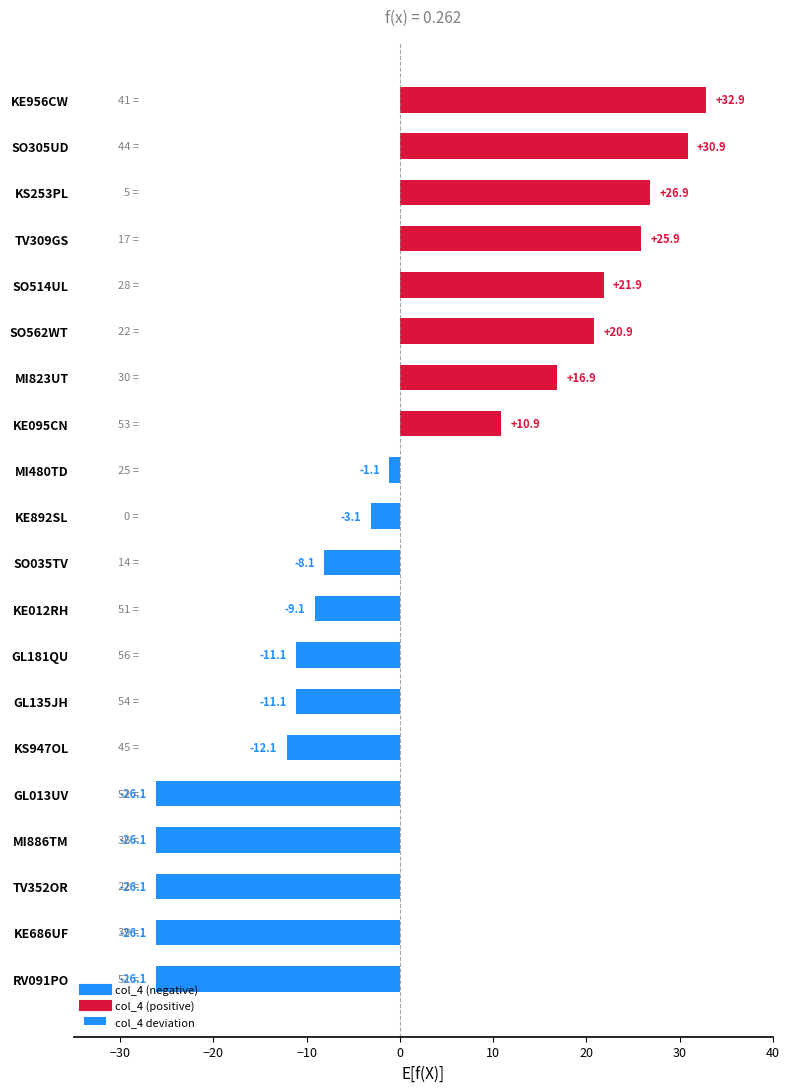

Does the chart contain stacked bars?

No